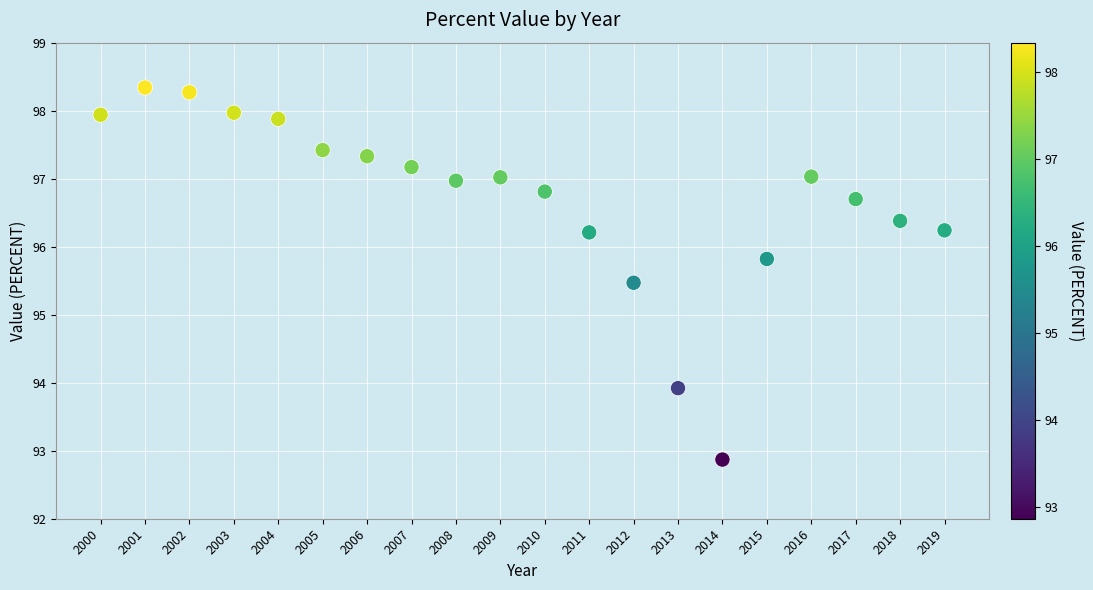

What Y value in the scatter plot is closest to 95?

95.5